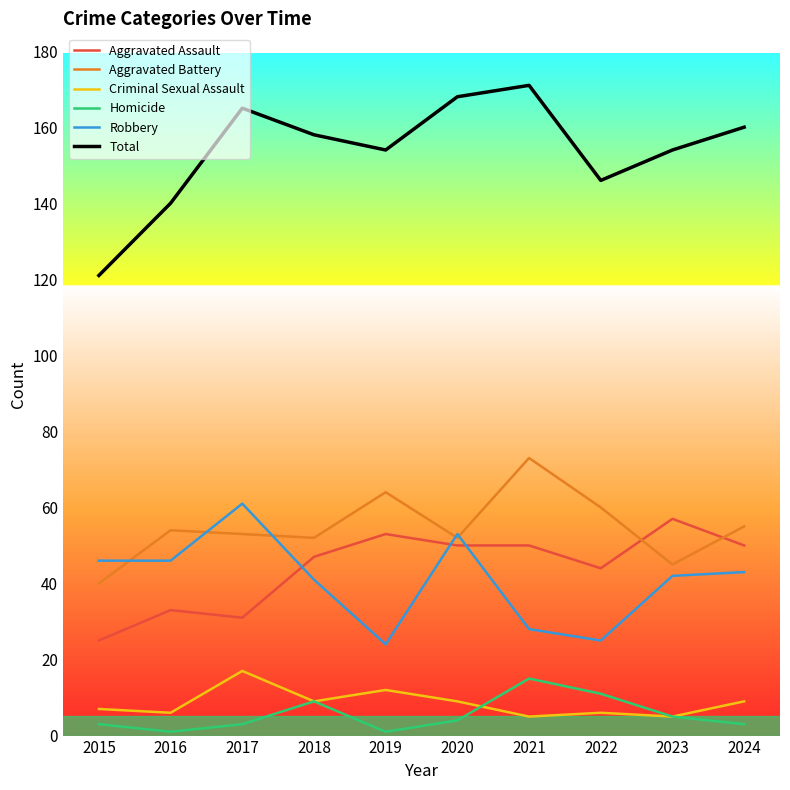

Where is the first local maximum for Homicide?

2018